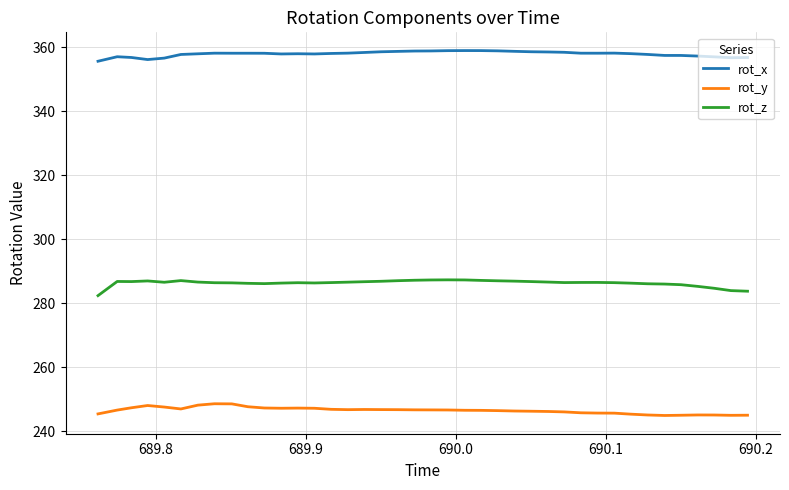

True or false: rot_x and rot_y cross at least once.

False